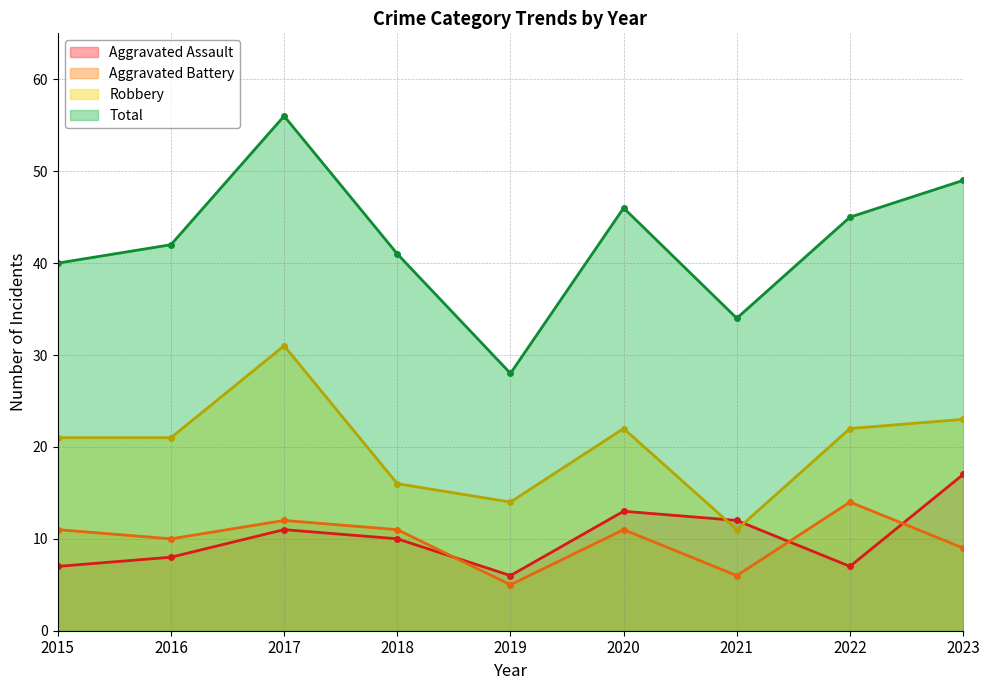

What are all the series names shown in the legend?

Aggravated Assault, Aggravated Battery, Robbery, Total